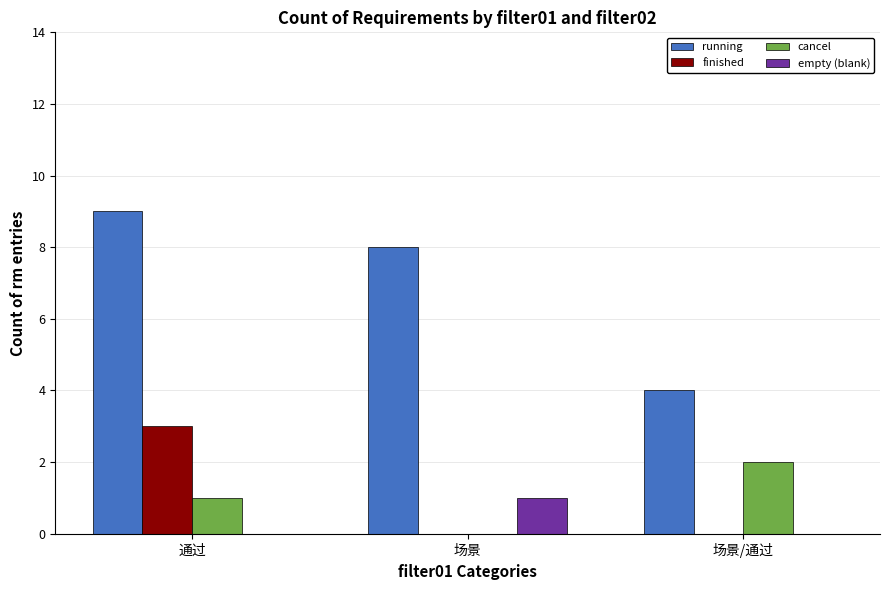

What are all the series names shown in the legend?

running, finished, cancel, empty (blank)